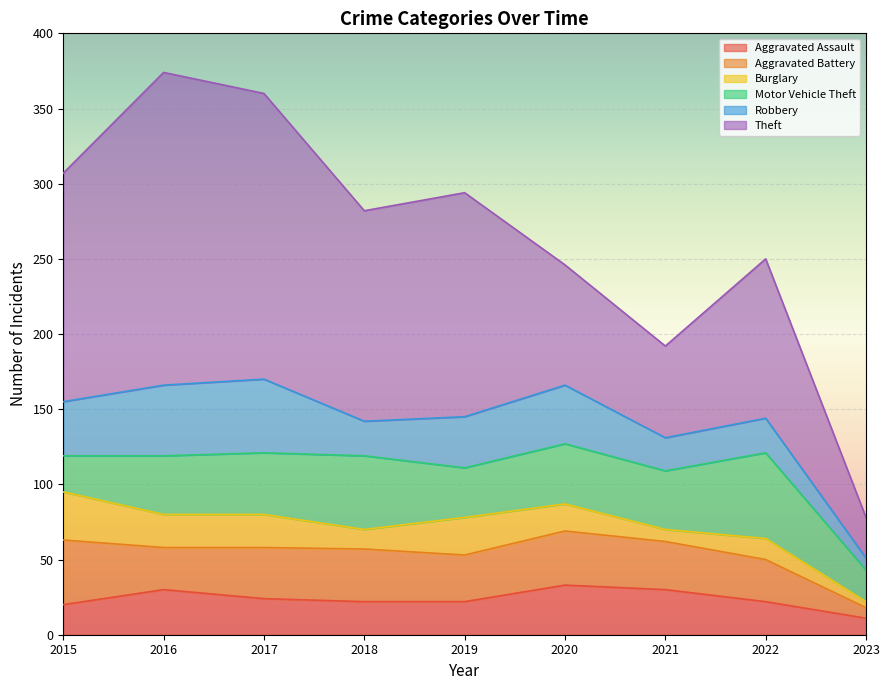

Does the chart display data point markers on the line(s)?

No